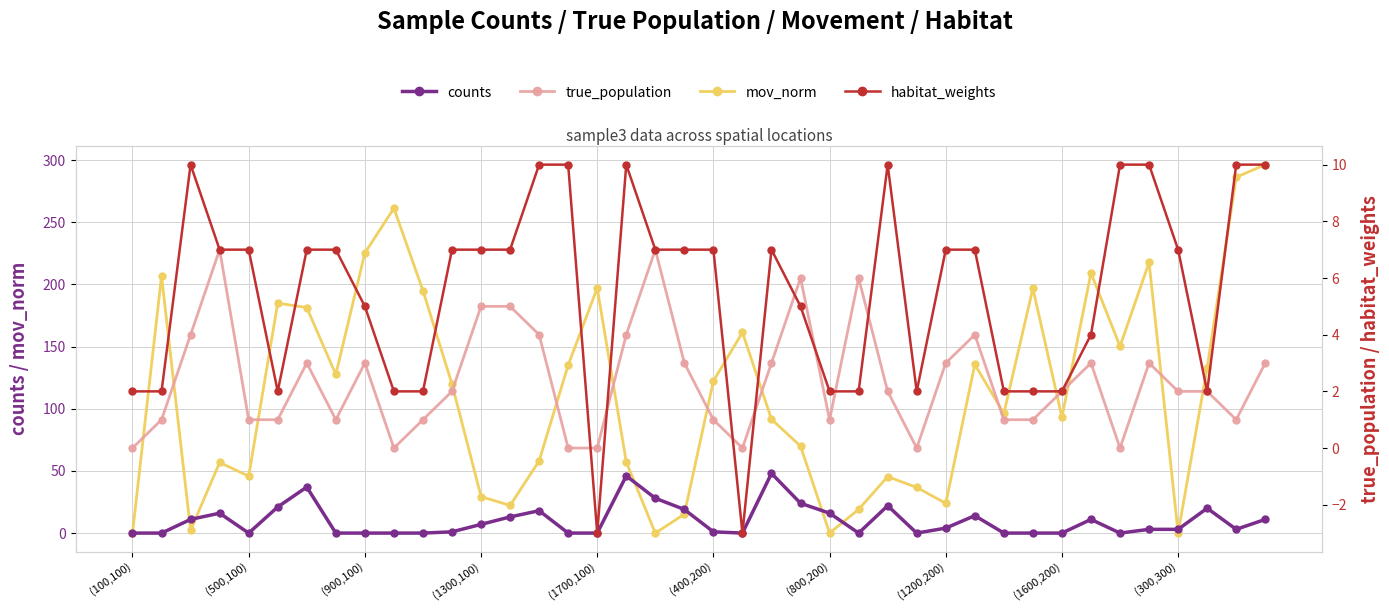

Rank the series by their maximum value, from lowest to highest.

true_population, habitat_weights, counts, mov_norm